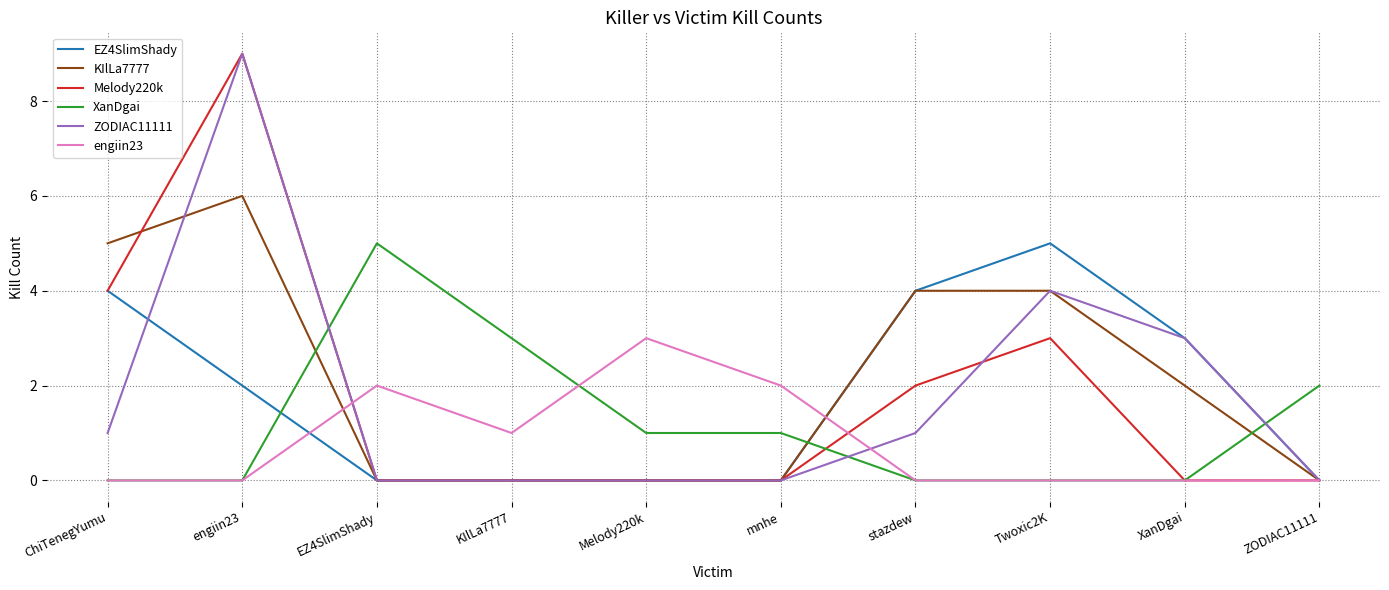

What position from the left is XanDgai?

9